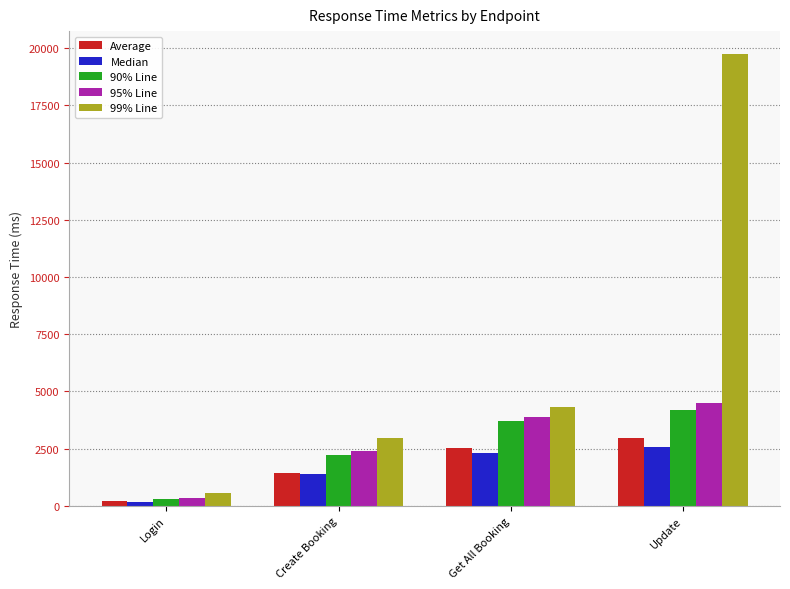

Rank the categories by Average value from lowest to highest.

Login, Create Booking, Get All Booking, Update